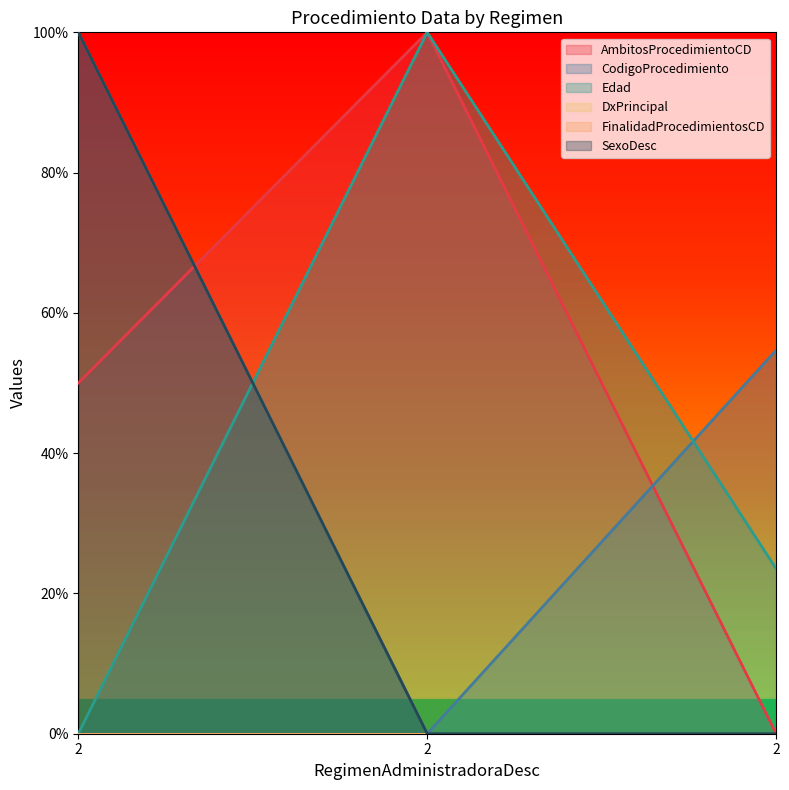

Does the chart display data point markers on the line(s)?

No